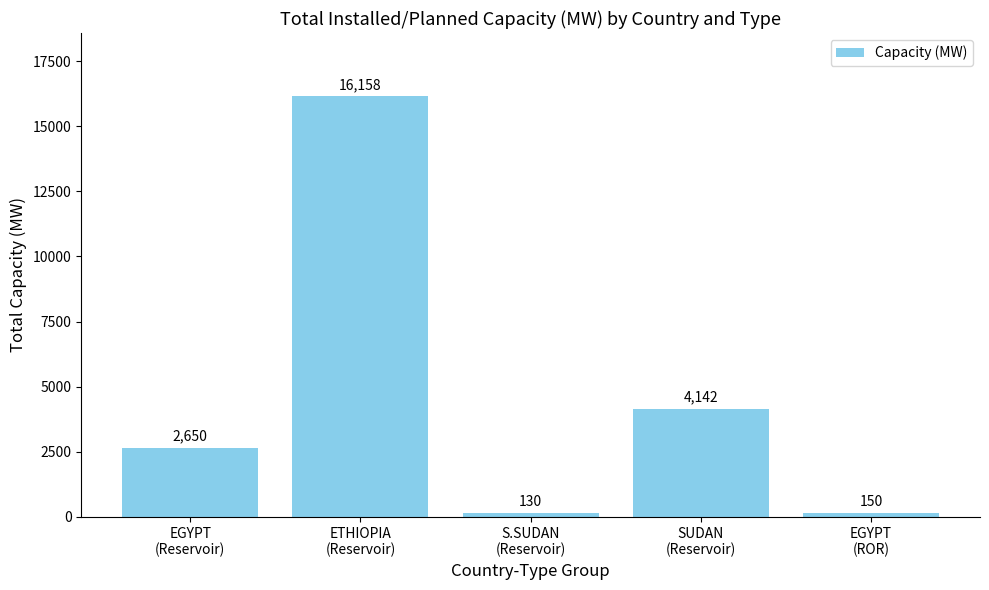

What is the sum of the values at EGYPT
(Reservoir) and EGYPT
(ROR)?

2800.0